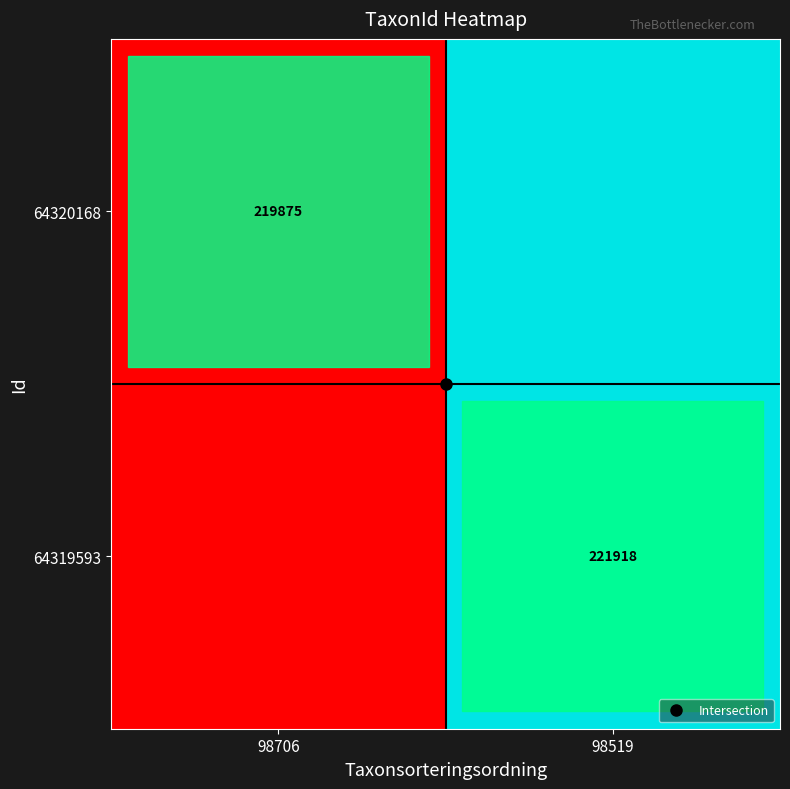

The value of 64319593 at 98519 is 221918. True or false?

True